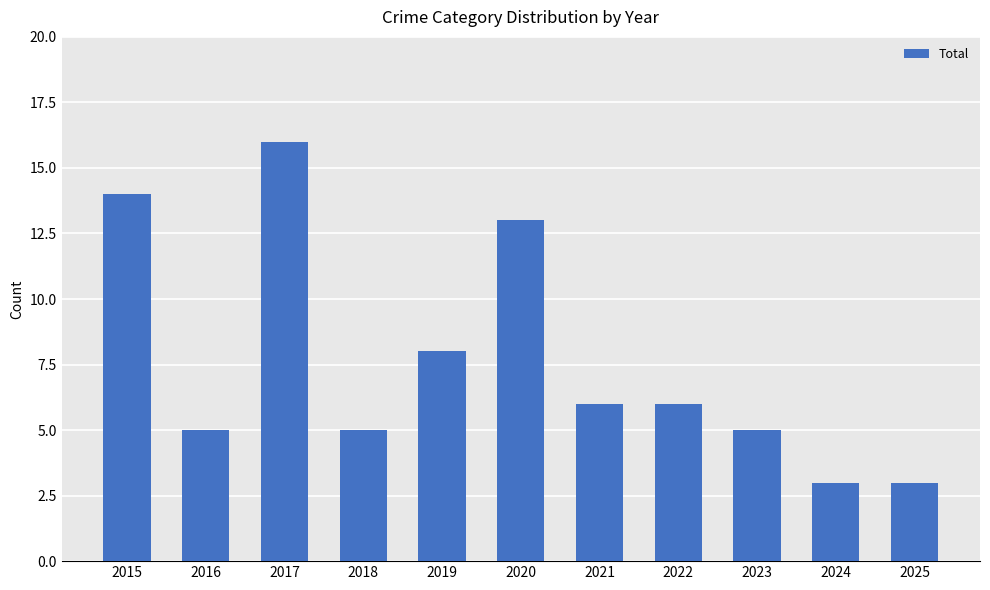

What is the sum of all values?

84